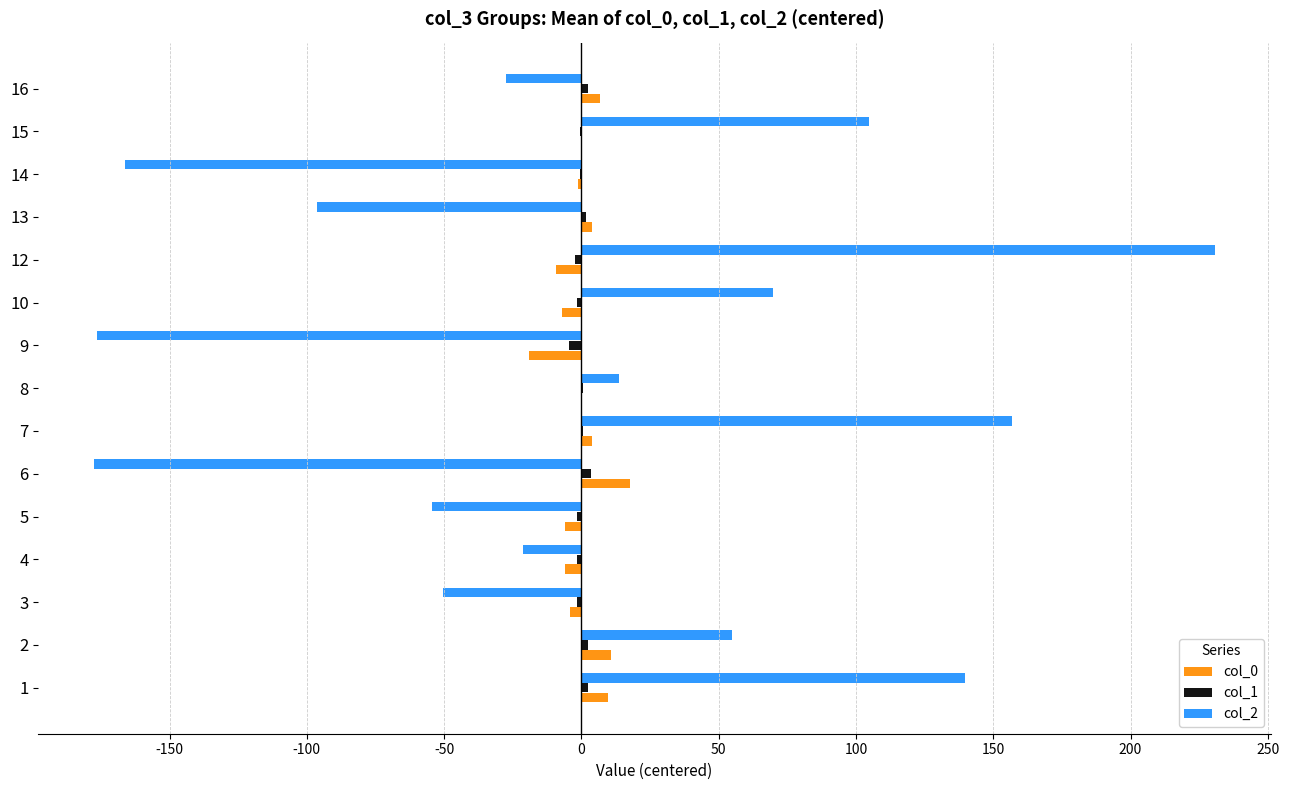

The value of col_2 at 4 is -21.3. True or false?

True